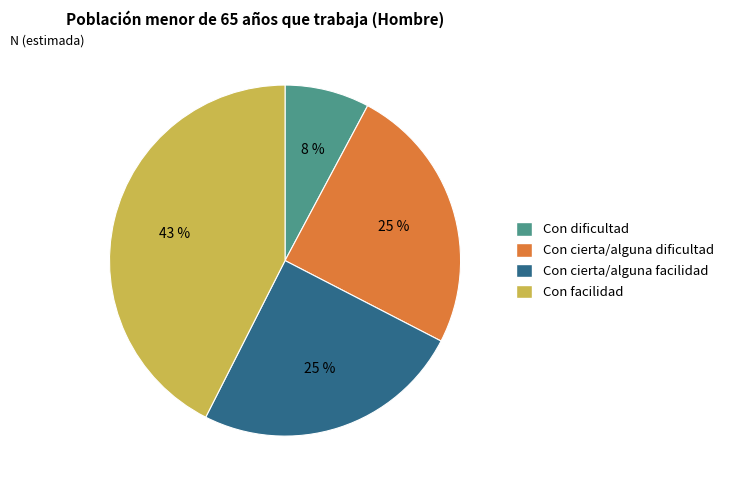

What is the ratio of the value at Con cierta/alguna dificultad to the value at Con facilidad?

0.6